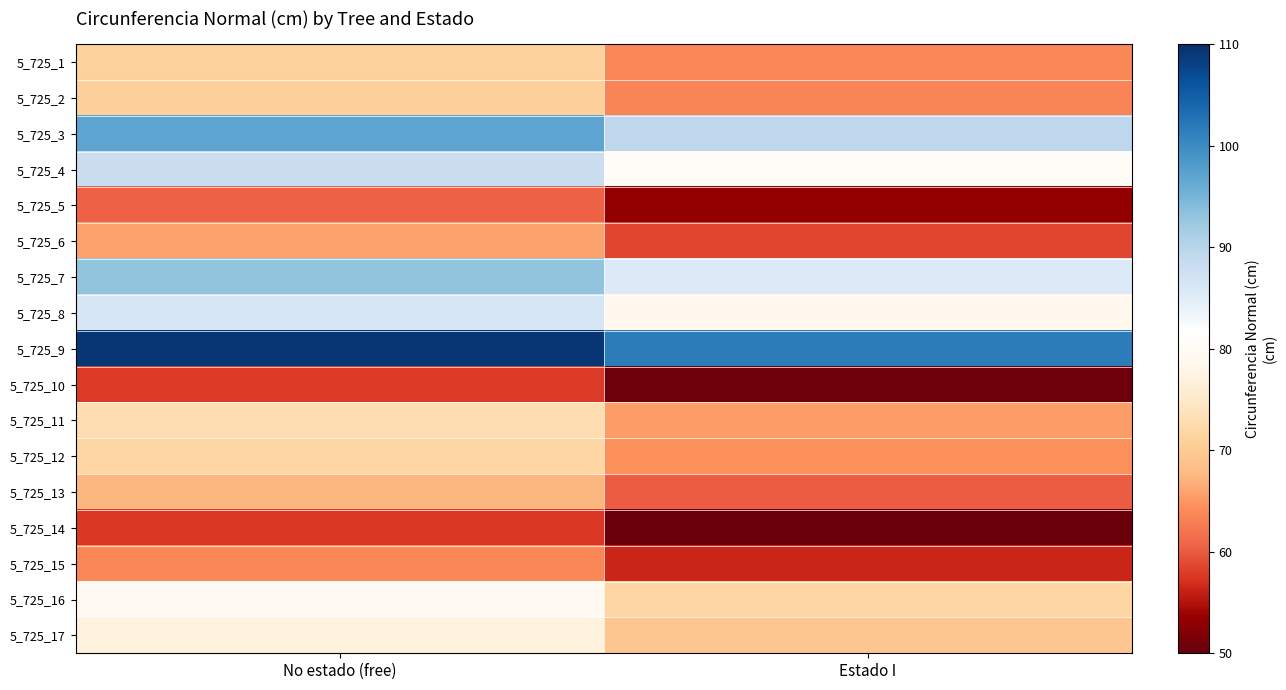

Reading right to left, what are all the values shown in this chart?

5_725_1: Estado I=63.7	No estado (free)=71.0
5_725_2: Estado I=63.5	No estado (free)=70.8
5_725_3: Estado I=89.5	No estado (free)=97.1
5_725_4: Estado I=80.5	No estado (free)=88.0
5_725_5: Estado I=53.2	No estado (free)=60.4
5_725_6: Estado I=58.6	No estado (free)=65.8
5_725_7: Estado I=85.6	No estado (free)=93.1
5_725_8: Estado I=78.8	No estado (free)=86.2
5_725_9: Estado I=101.6	No estado (free)=109.2
5_725_10: Estado I=50.6	No estado (free)=57.8
5_725_11: Estado I=65.4	No estado (free)=72.8
5_725_12: Estado I=64.3	No estado (free)=71.7
5_725_13: Estado I=60.2	No estado (free)=67.5
5_725_14: Estado I=50.5	No estado (free)=57.6
5_725_15: Estado I=56.5	No estado (free)=63.7
5_725_16: Estado I=71.8	No estado (free)=79.2
5_725_17: Estado I=69.4	No estado (free)=76.8